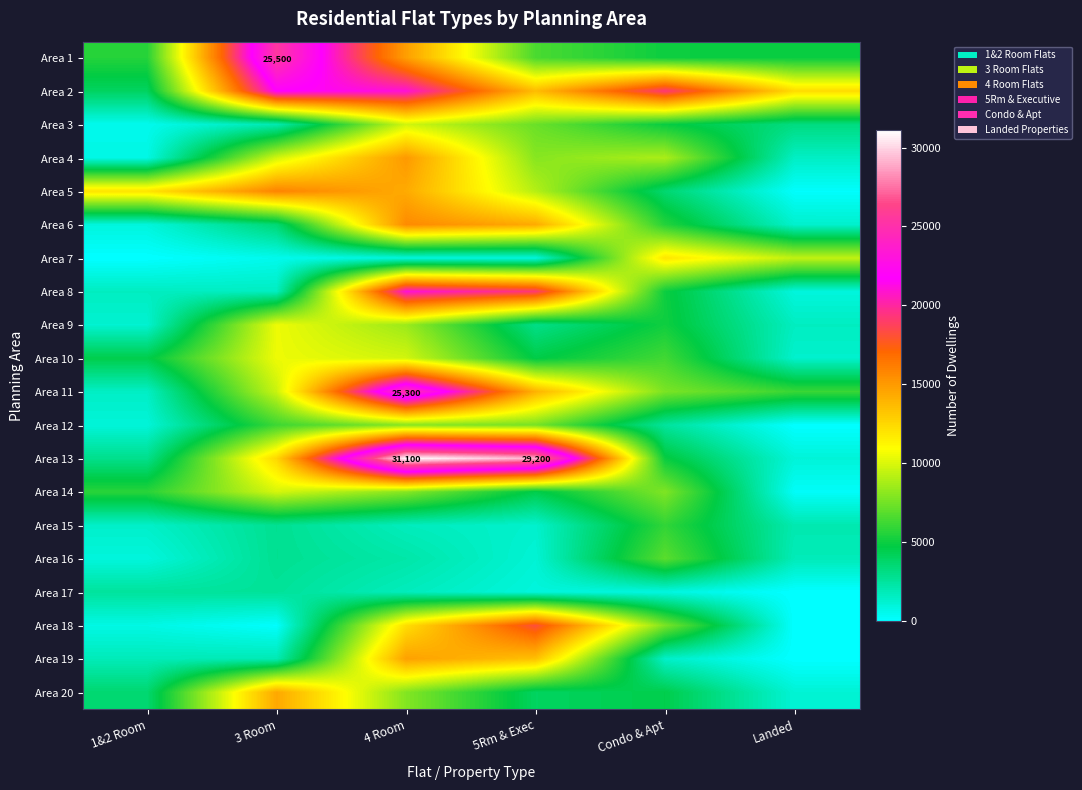

How many data points in Area 20 are less than 4500?

3